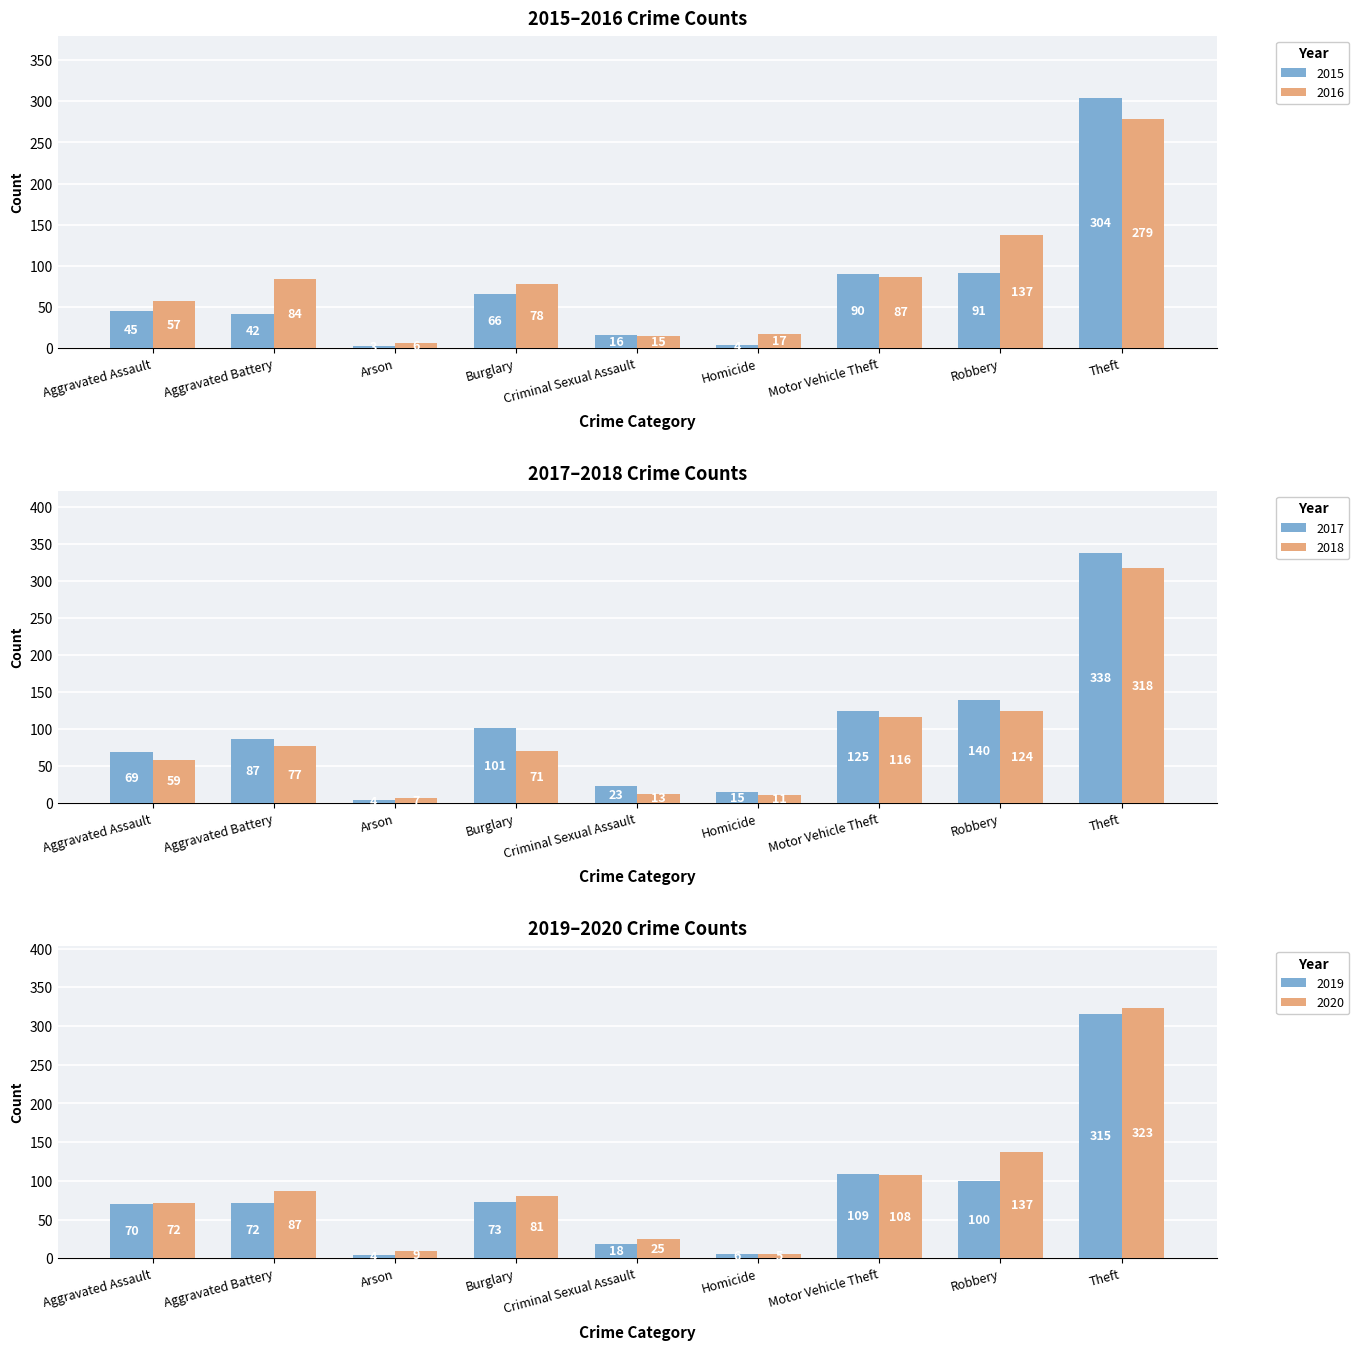

What is the difference between the maximum and minimum values in the 2019 series?

311